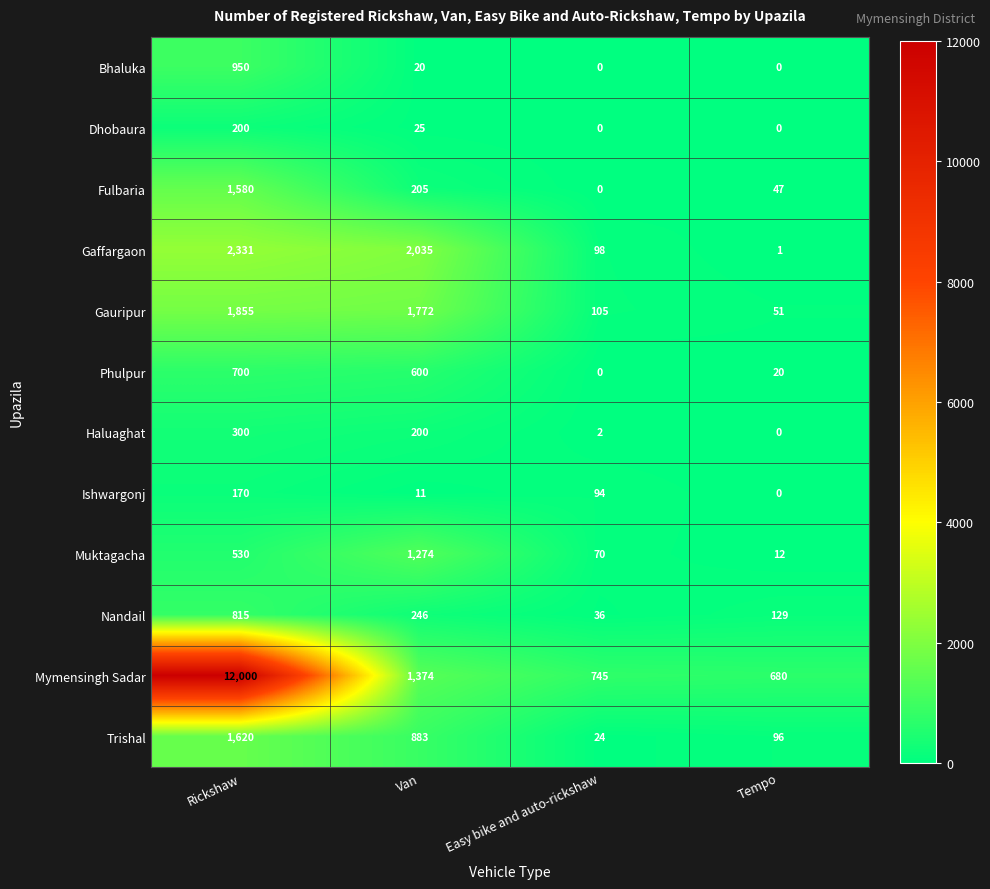

At Van, list the series in order from largest to smallest.

Gaffargaon, Gauripur, Mymensingh Sadar, Muktagacha, Trishal, Phulpur, Nandail, Fulbaria, Haluaghat, Dhobaura, Bhaluka, Ishwargonj